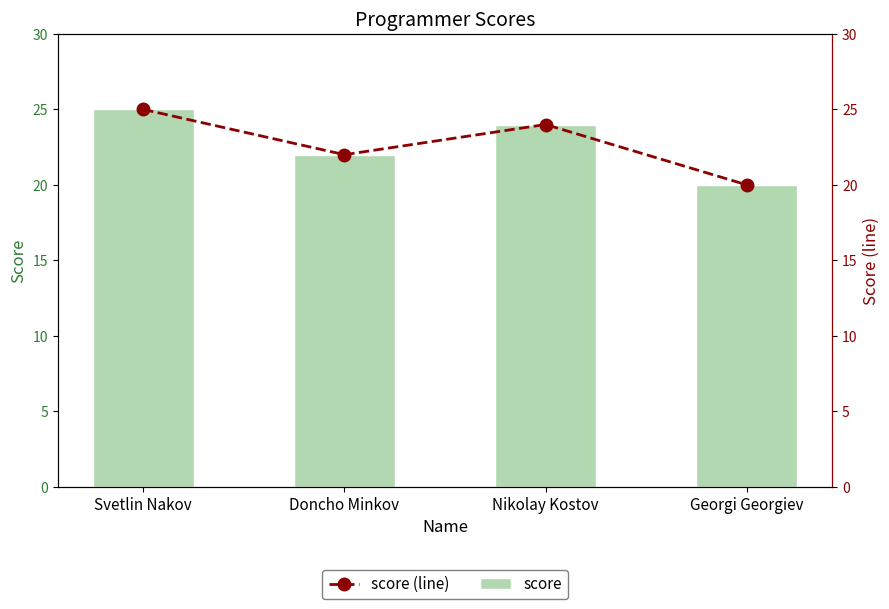

What are all the series names shown in the legend?

score, score (line)